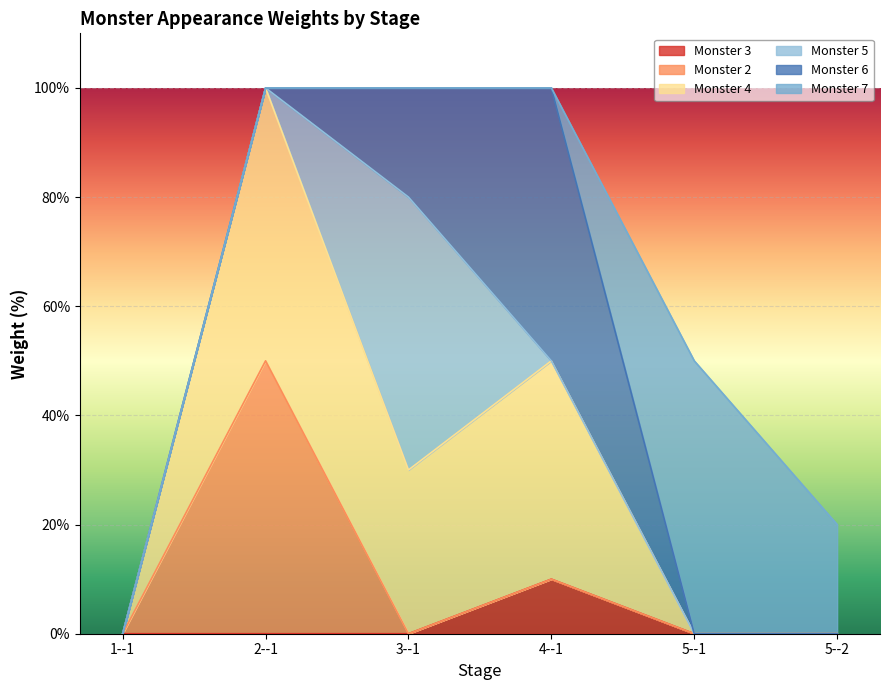

After their last crossing, which series has the higher values: Monster 6 or Monster 4?

Monster 6